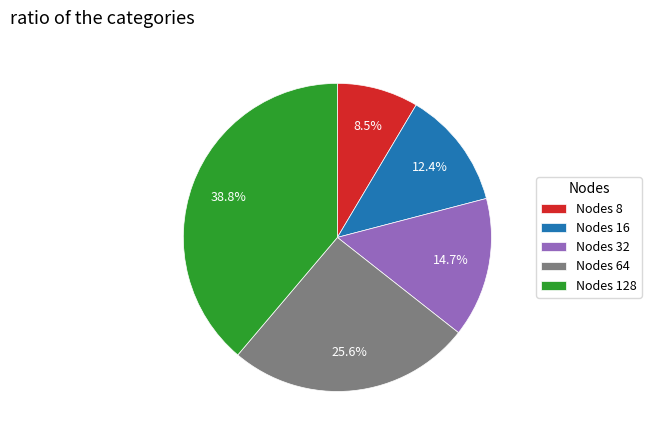

Which slice is the largest?

Nodes 128